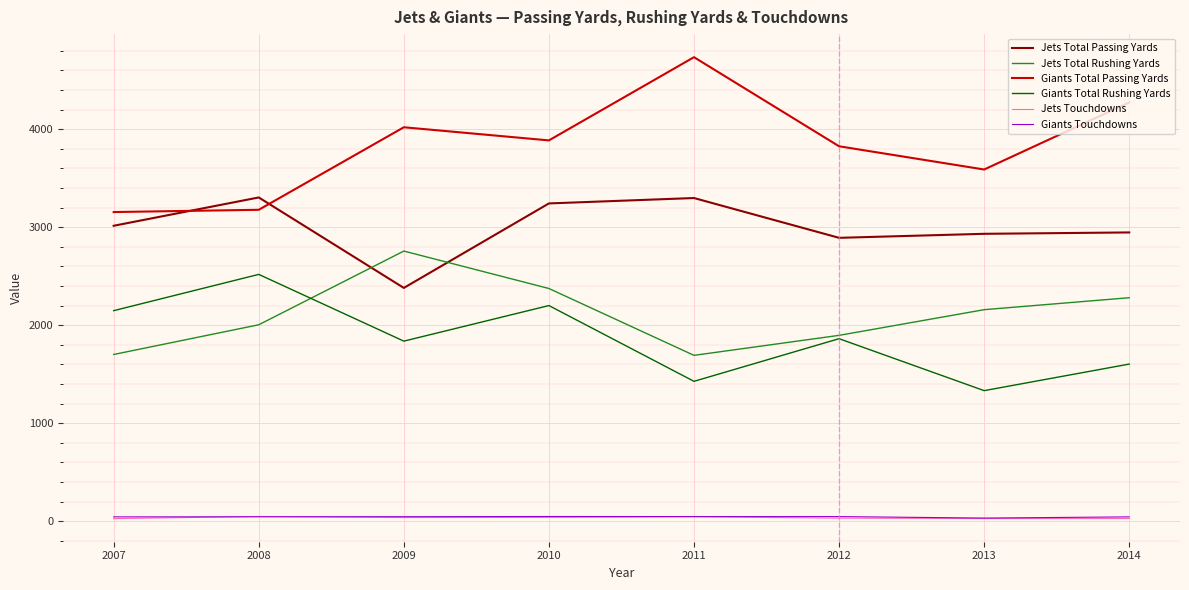

What are all the series names shown in the legend?

Jets Total Passing Yards, Jets Total Rushing Yards, Giants Total Passing Yards, Giants Total Rushing Yards, Jets Touchdowns, Giants Touchdowns